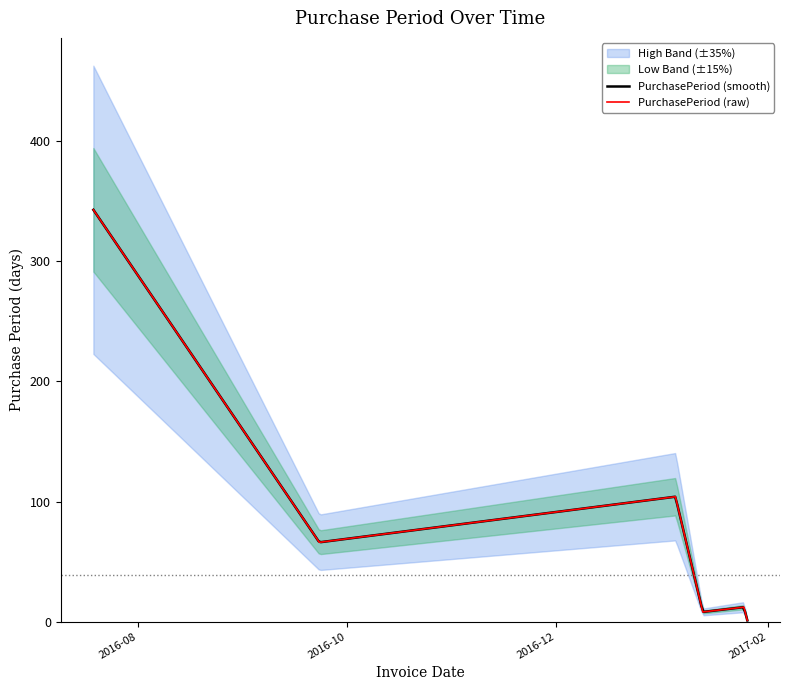

Is it true that the value at 2016-09-23 is 109?

False